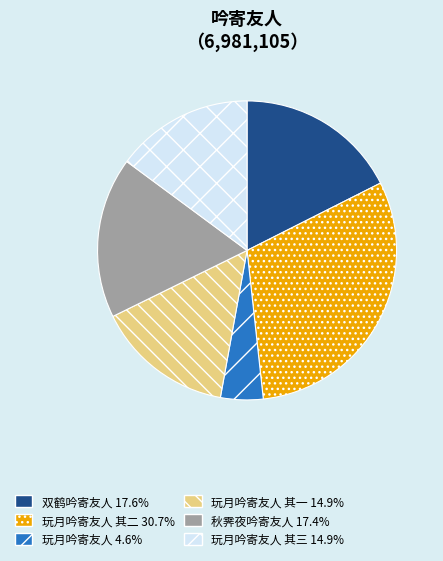

Is there any slice that represents more than half of the pie?

No